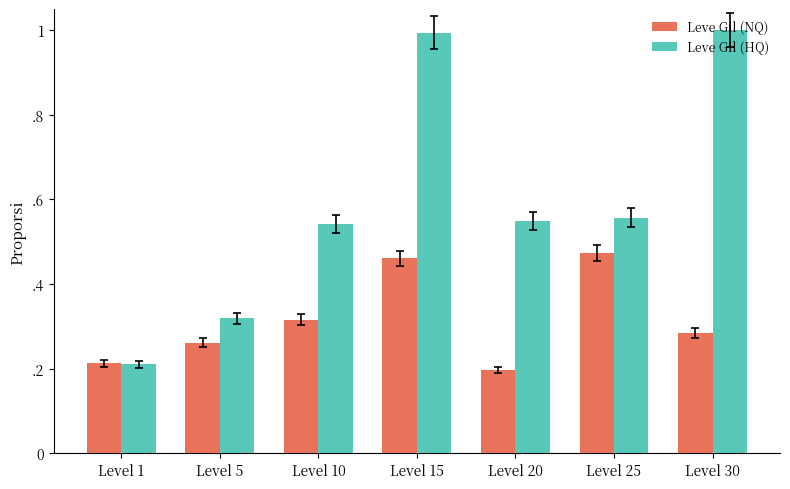

Are the bars grouped side by side (vs. stacked)?

Yes